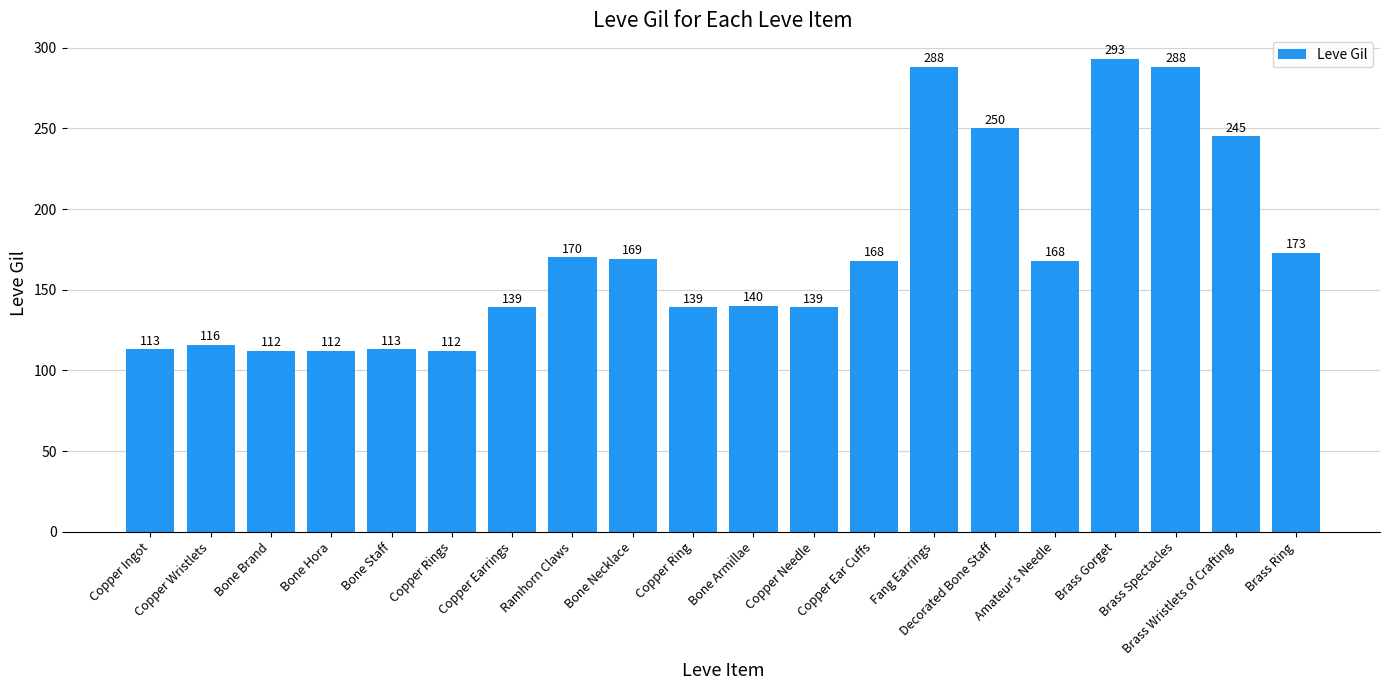

Reading left to right, transcribe all the data shown in this chart.

Copper Ingot=113	Copper Wristlets=116	Bone Brand=112	Bone Hora=112	Bone Staff=113	Copper Rings=112	Copper Earrings=139	Ramhorn Claws=170	Bone Necklace=169	Copper Ring=139	Bone Armillae=140	Copper Needle=139	Copper Ear Cuffs=168	Fang Earrings=288	Decorated Bone Staff=250	Amateur's Needle=168	Brass Gorget=293	Brass Spectacles=288	Brass Wristlets of Crafting=245	Brass Ring=173